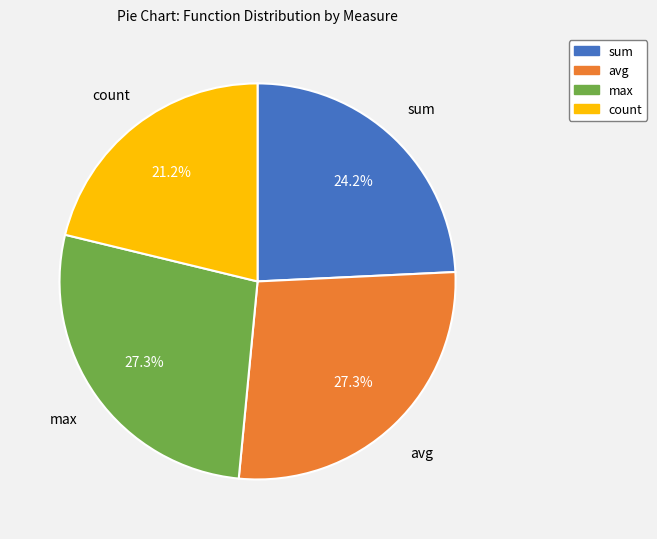

True or false: count accounts for 13% of the total.

False